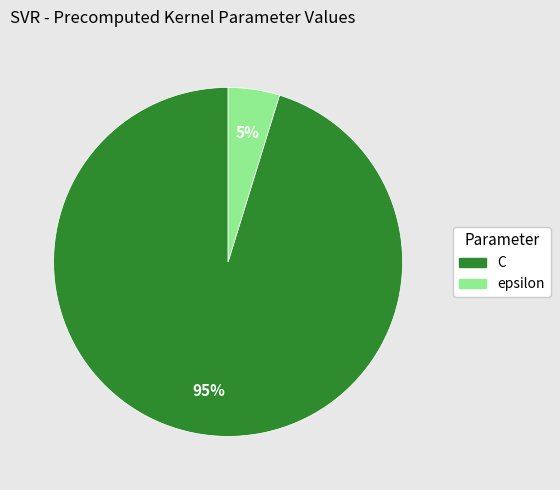

True or false: C accounts for 95% of the total.

True